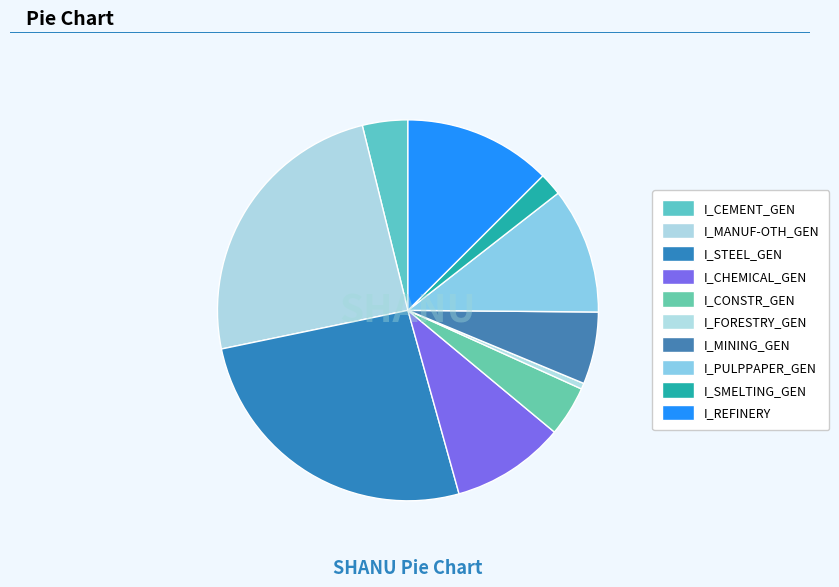

The I_REFINERY slice represents 1% of the pie. True or false?

False